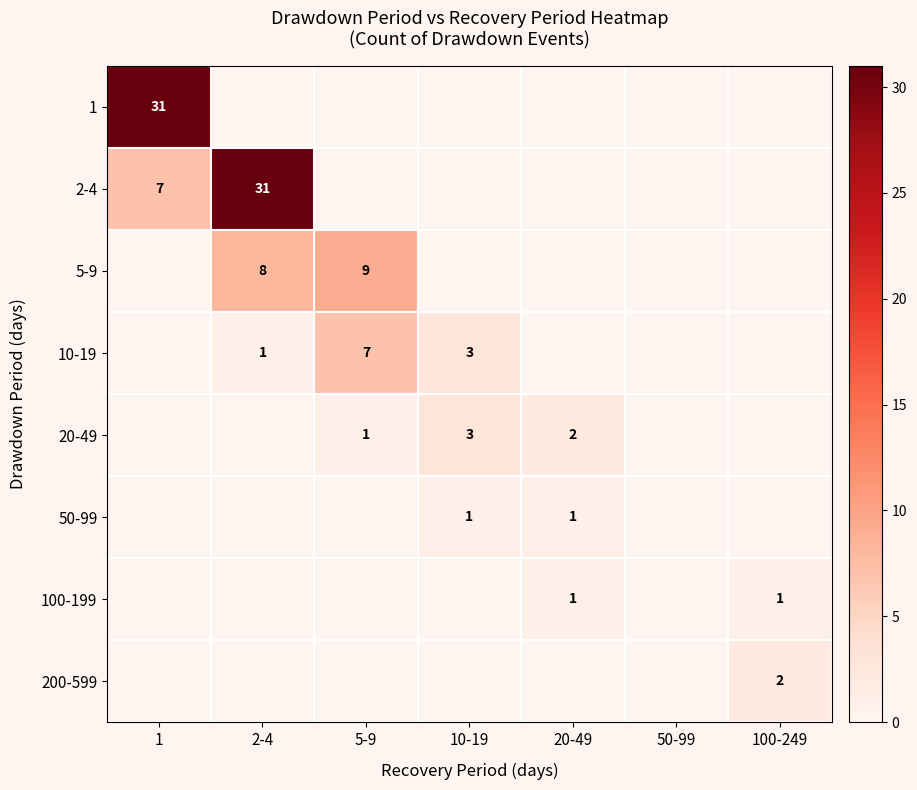

Is the value of 2-4 at 2-4 greater than the value of 10-19 at 2-4?

Yes